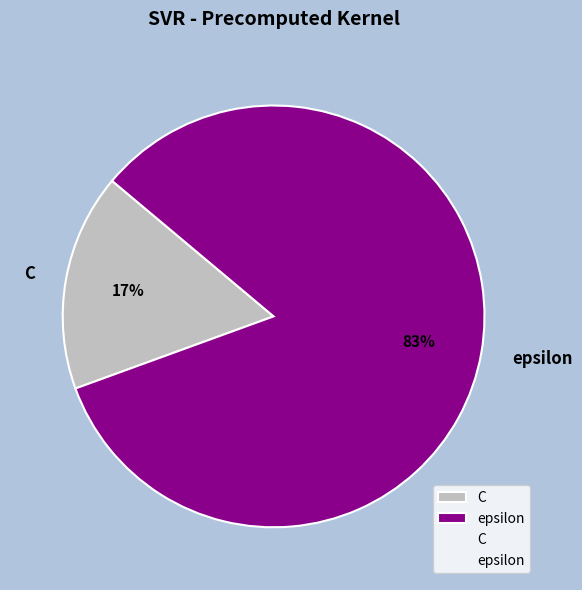

To the nearest percent, what percentage of the pie is epsilon?

83%